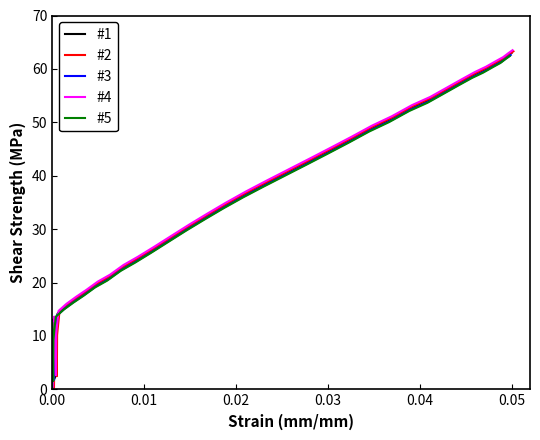

Is this an area chart (filled region under the line)?

No